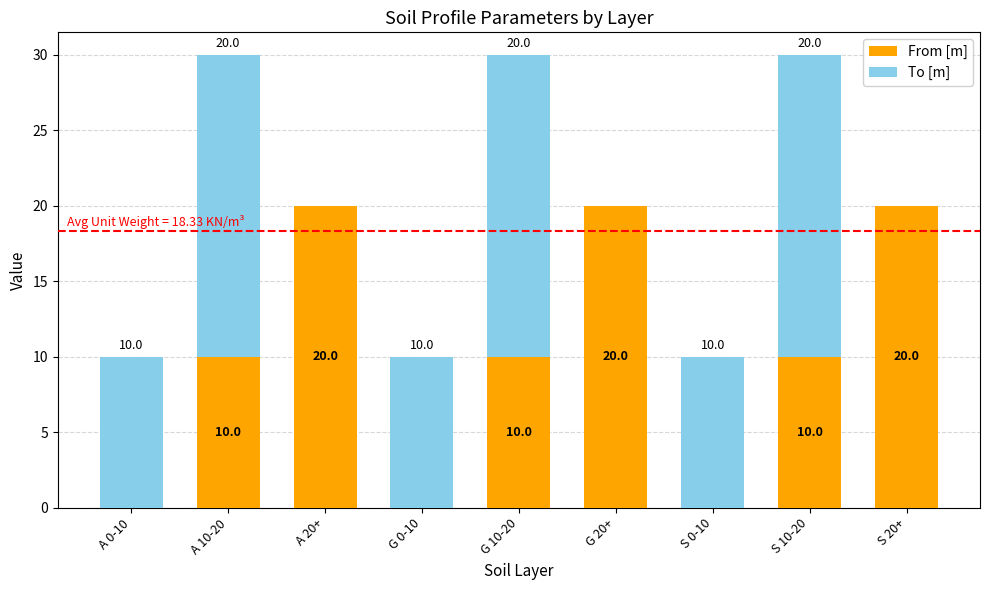

What is the total value across all series at G 10-20?

30